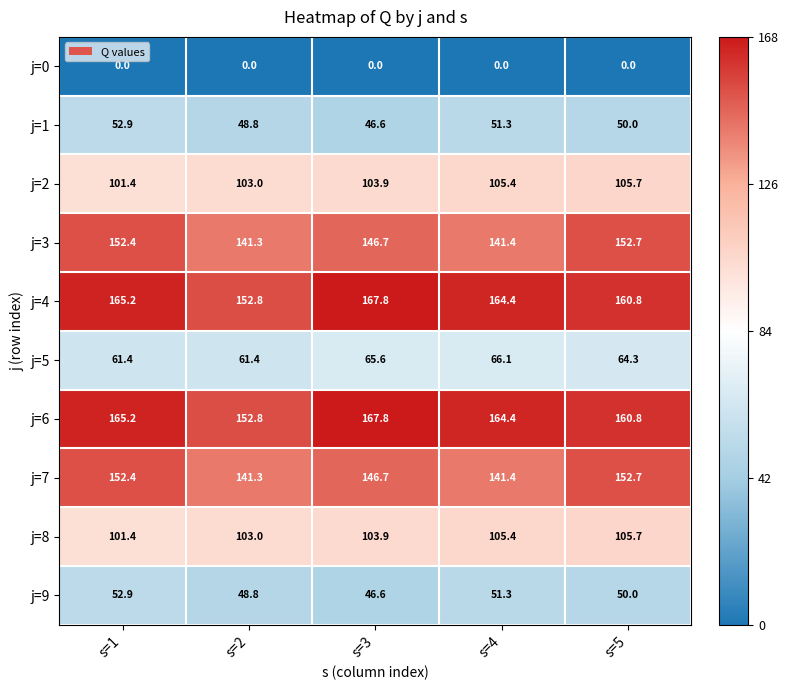

What is the difference between the highest and lowest values at s=1?

165.2